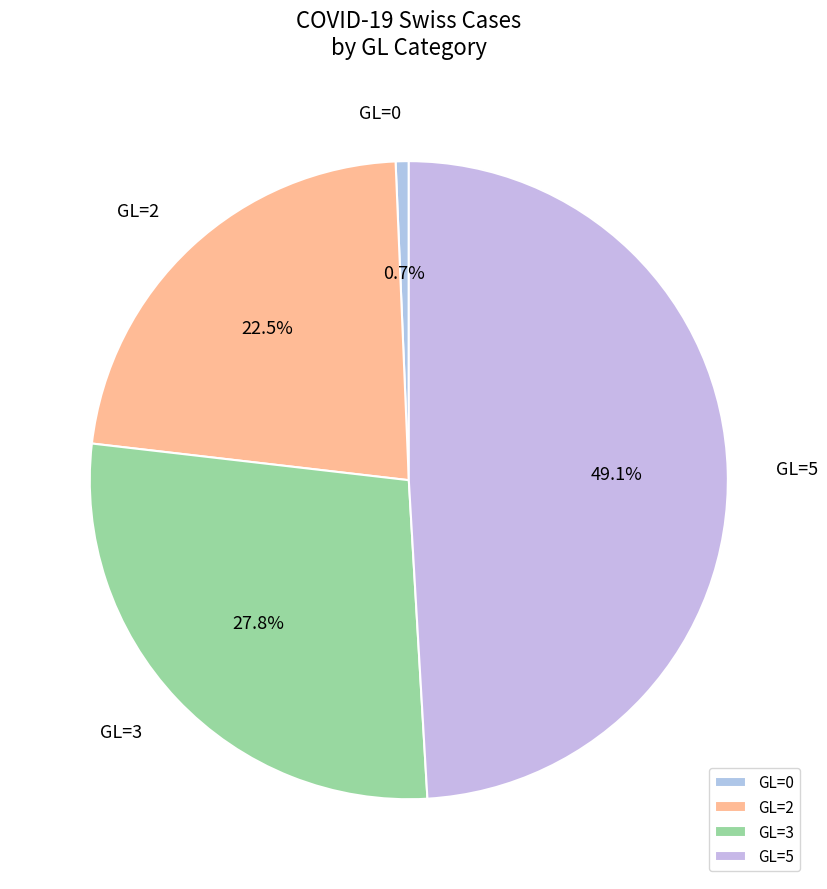

Rank the categories by value from lowest to highest.

GL=0, GL=2, GL=3, GL=5